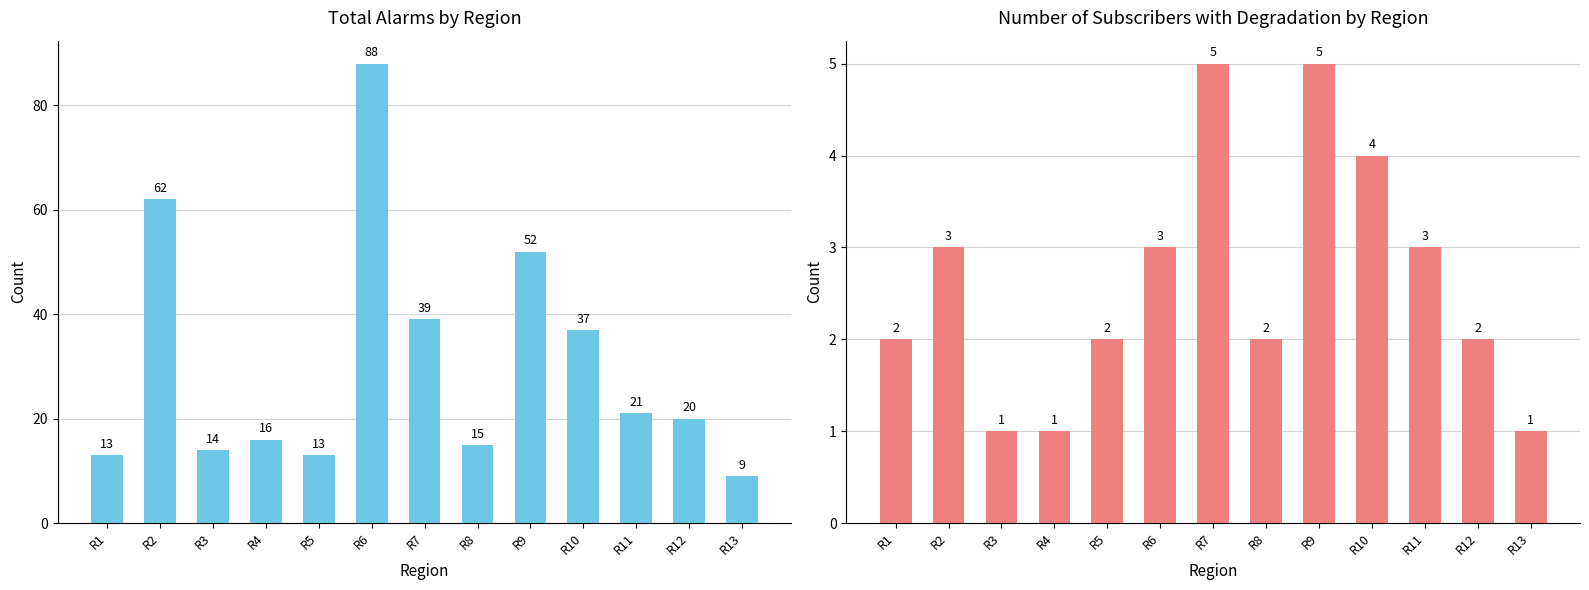

What is the total value across all series at R2?

65